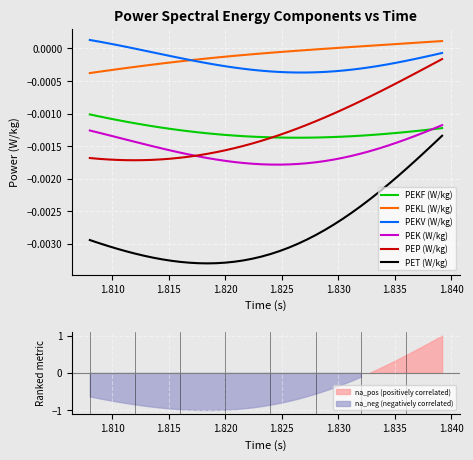

True or false: PET (W/kg) and PEP (W/kg) cross at least once.

False